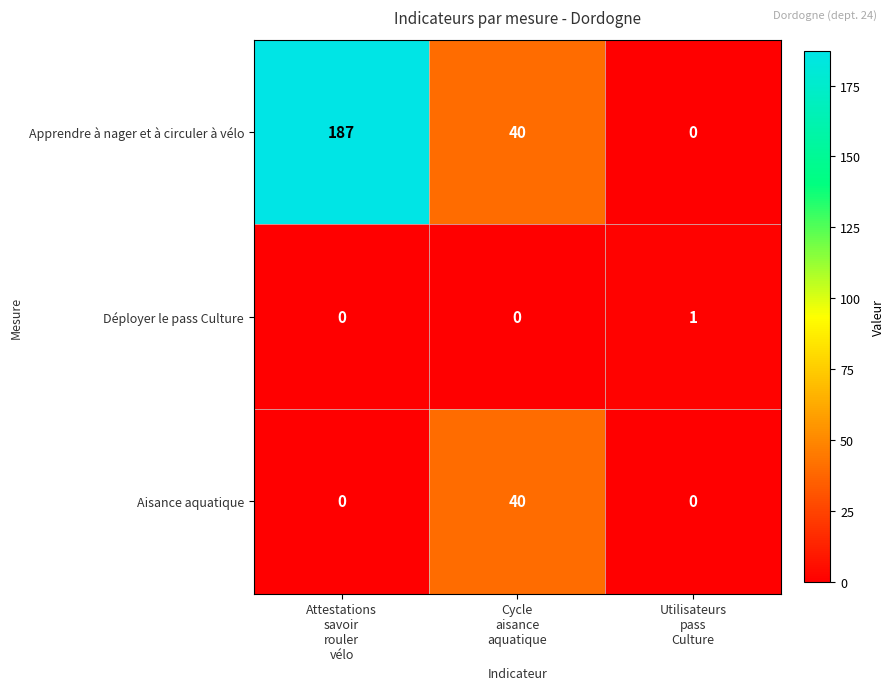

Which series has the widest spread of values?

Apprendre à nager et à circuler à vélo